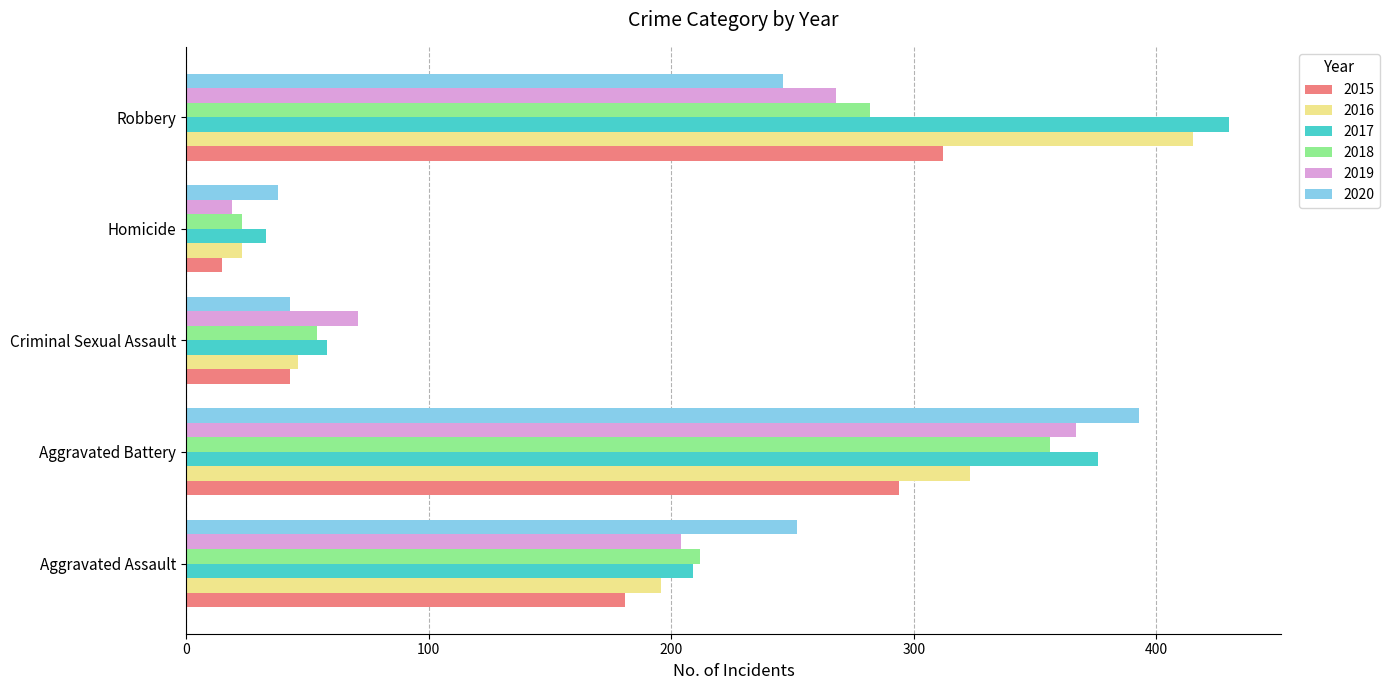

What is the difference between the second highest and minimum values in the 2018 series?

259